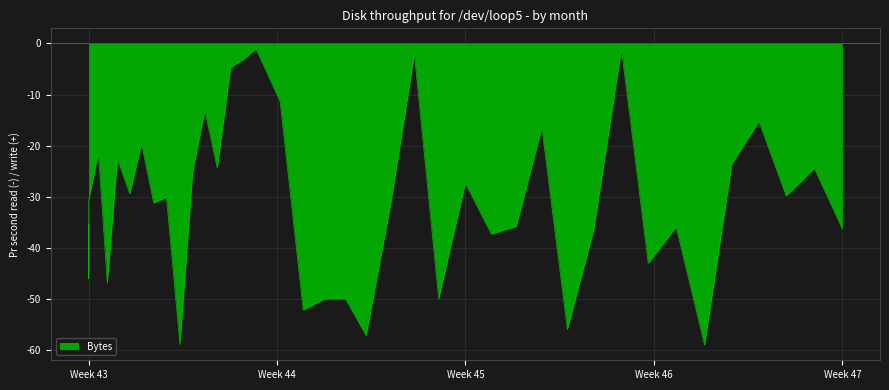

What is the minimum value shown in the chart?

-59.0